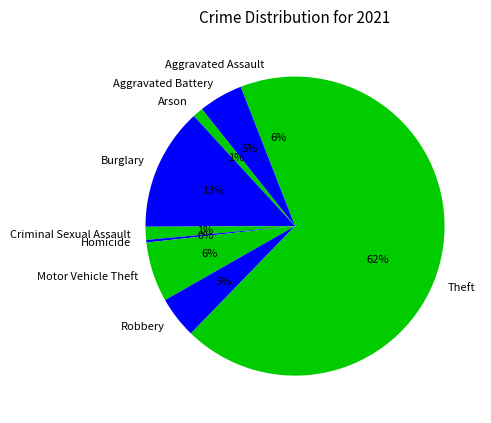

Do Robbery and Homicide together represent more than half of the pie?

No